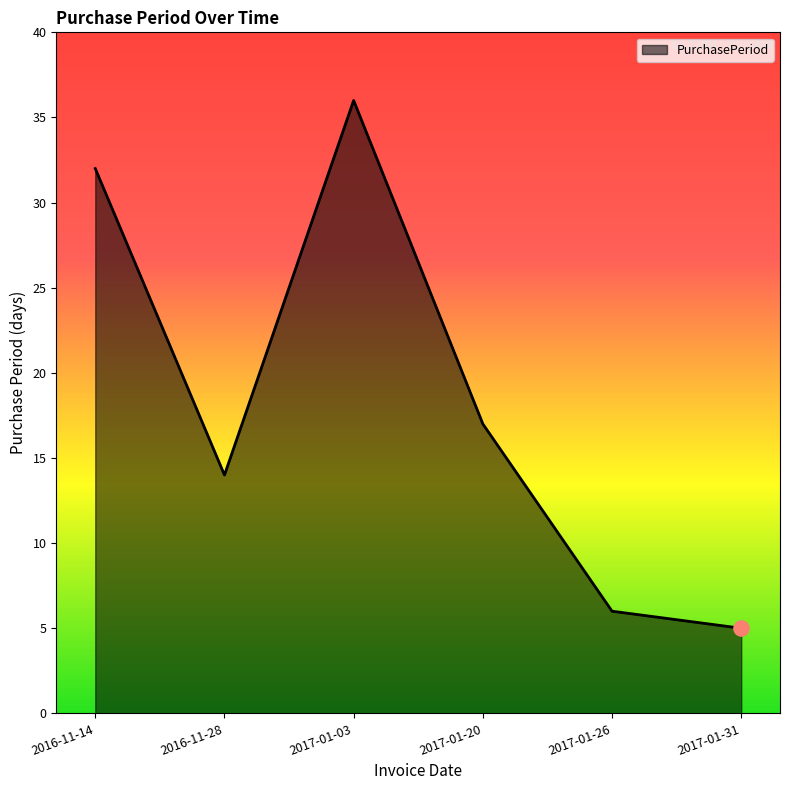

Which has a higher value, 2016-11-28 or 2017-01-31?

2016-11-28